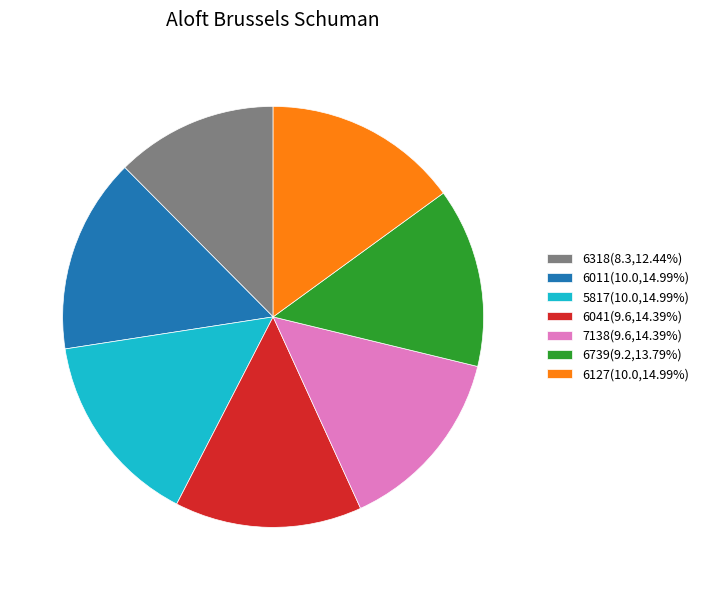

Is it true that 6739 is 3% of the pie?

False